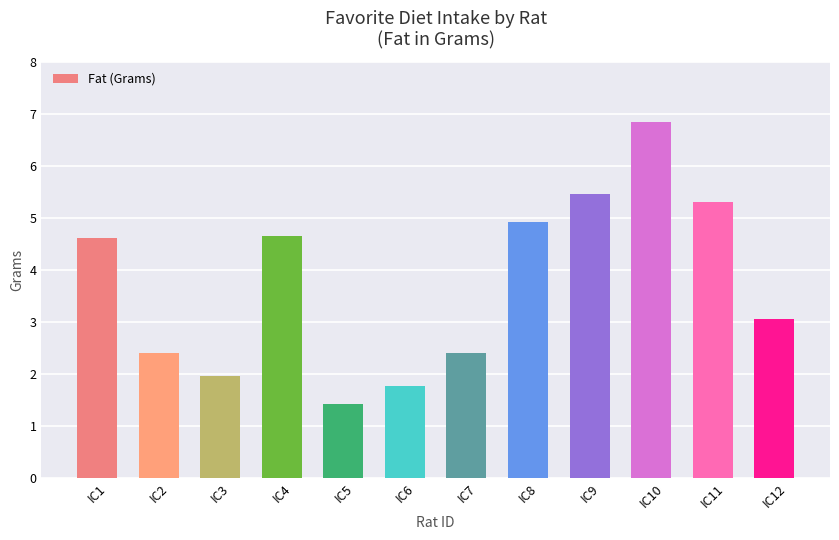

How many bars are there in total?

12